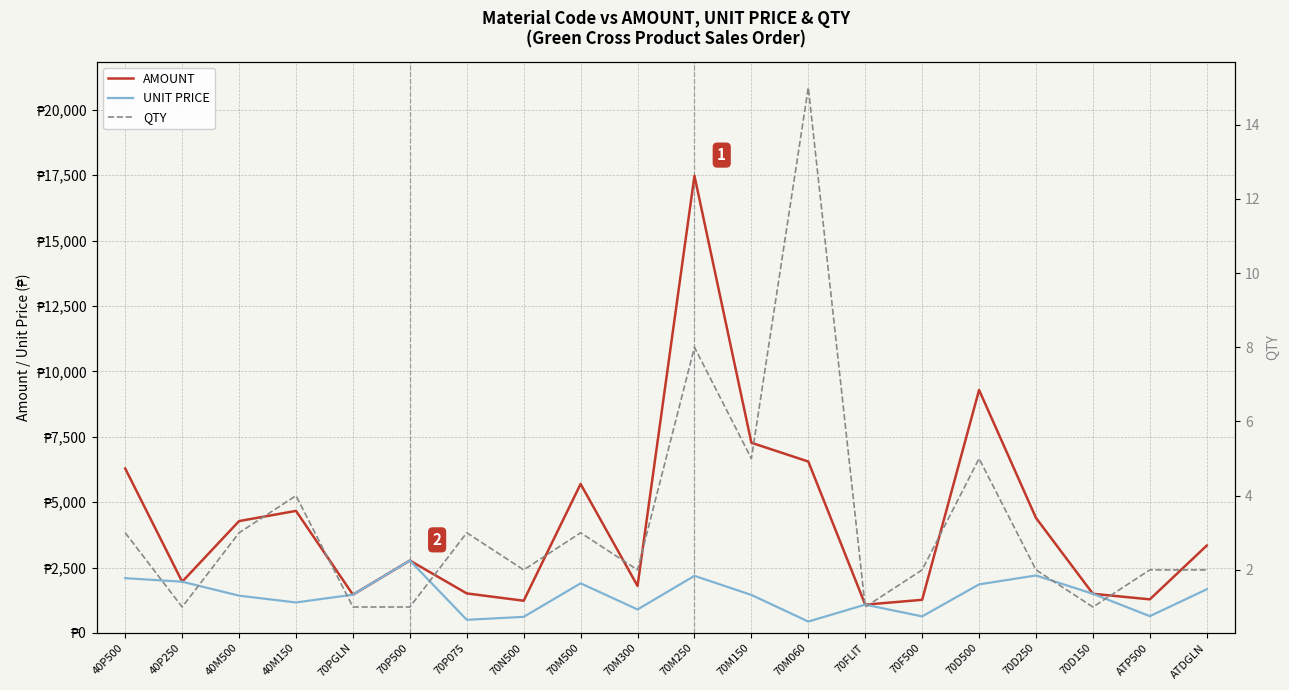

Is the value of QTY at 40P250 greater than the value of AMOUNT at 70D150?

No